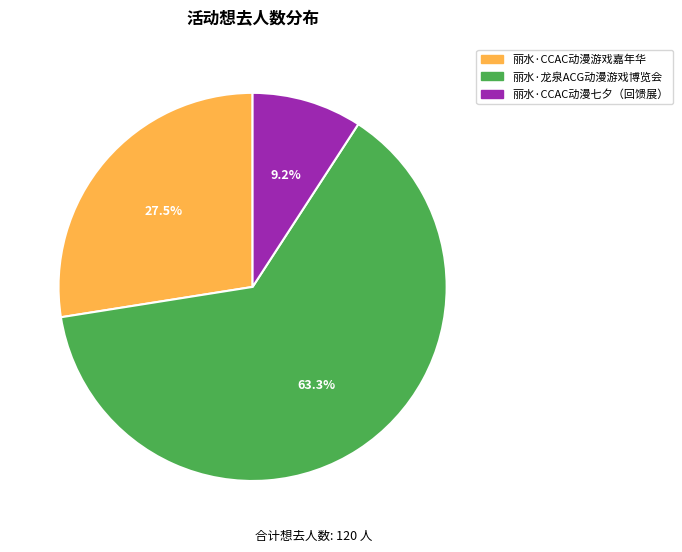

To the nearest percent, what is the difference between the largest and smallest slice percentages?

54%